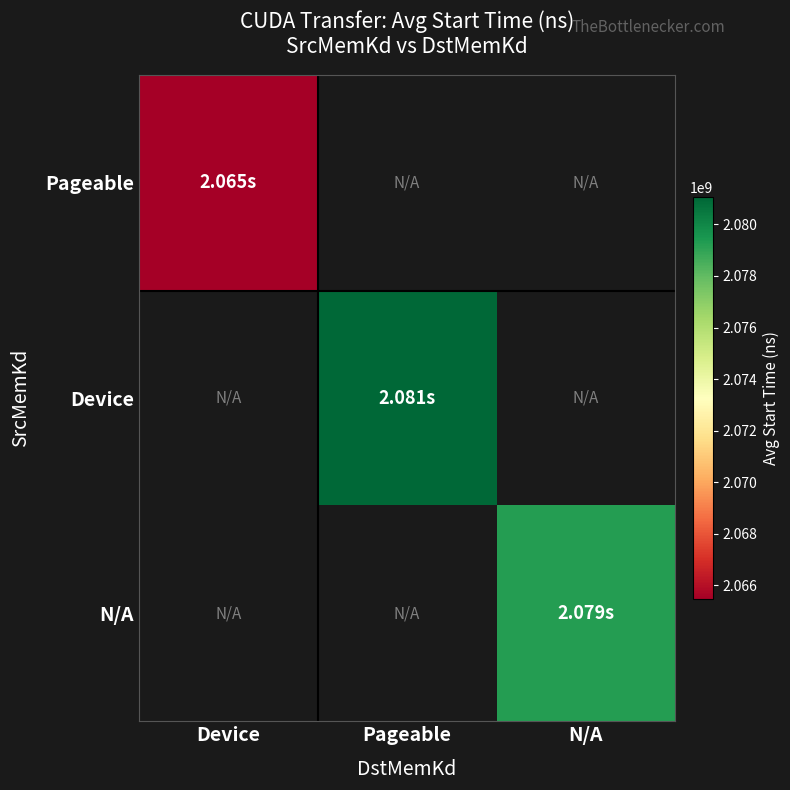

Is the value of Device at N/A greater than the value of N/A at N/A?

No